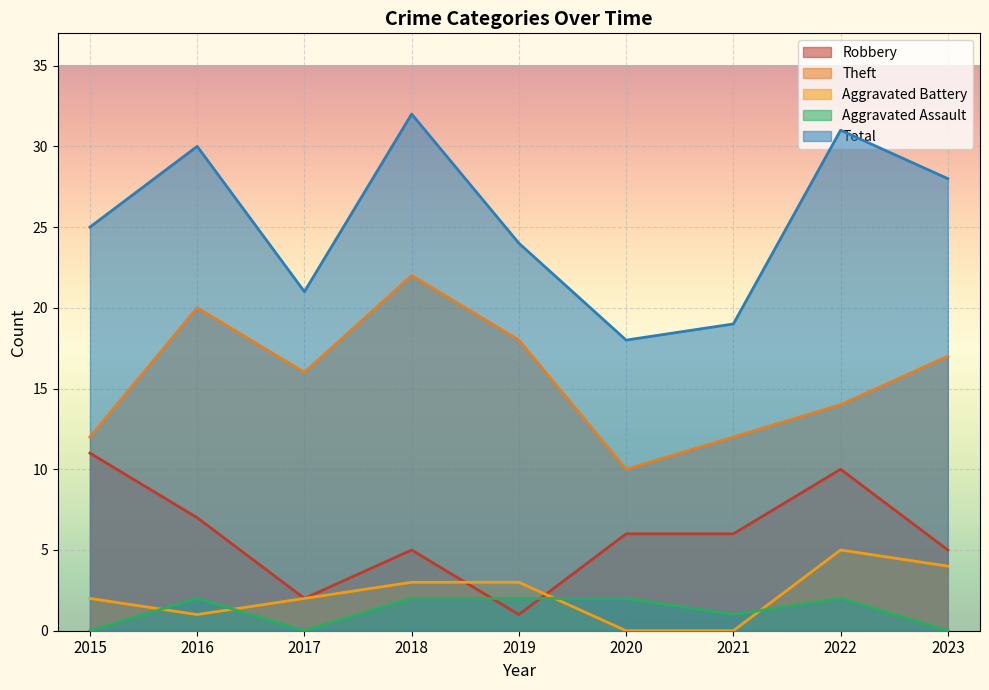

How many values in the Total series are below 25?

4